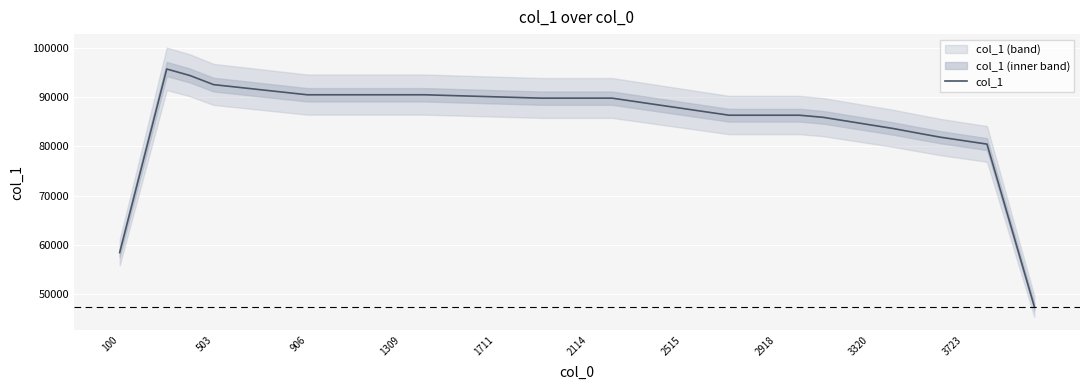

What is the maximum value for col_1?

95690.0